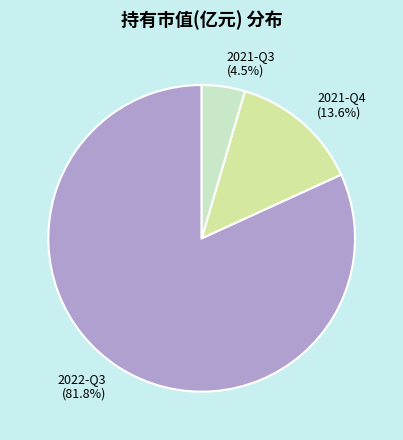

Which has a higher value, 2022-Q3 (81.8%) or 2021-Q3 (4.5%)?

2022-Q3 (81.8%)